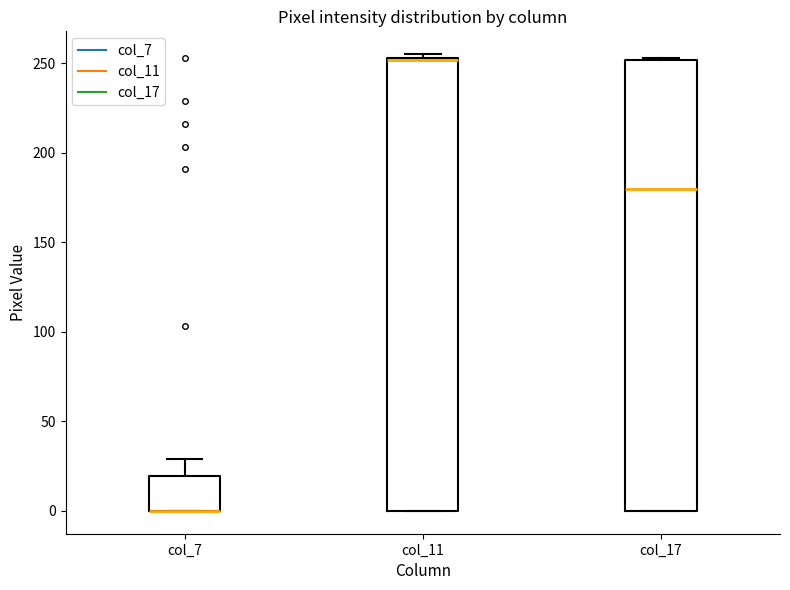

Where does the median line of the box for col_17 sit on the y-axis? The values are not printed on the chart, so give them approximately, as read against the axis.

180